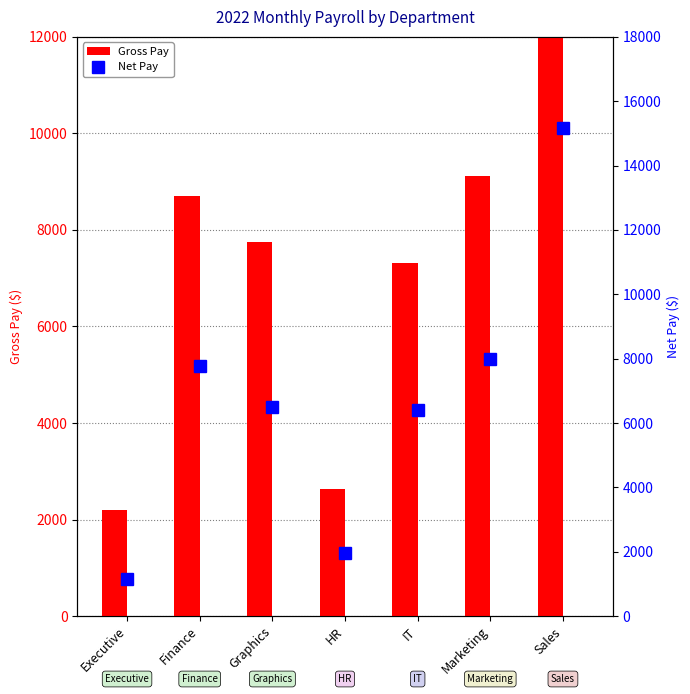

How many groups of bars are there?

7